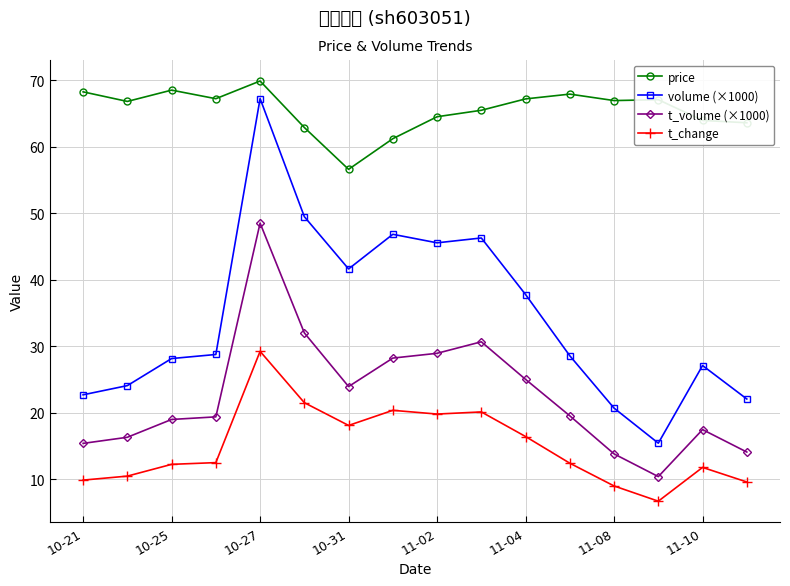

True or false: volume (×1000) has more than 1 interior local peaks.

True